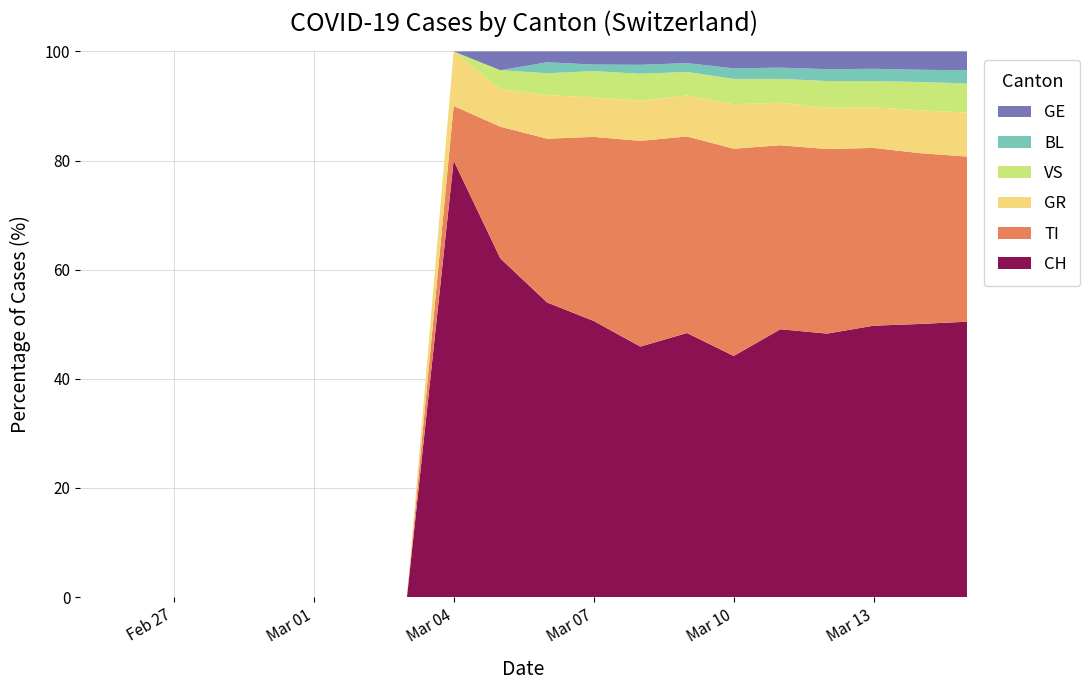

Reading right to left, transcribe all the data shown in this chart.

CH: 2020-03-15=652	2020-03-14=491	2020-03-13=374	2020-03-12=267	2020-03-11=214	2020-03-10=114	2020-03-09=90	2020-03-08=56	2020-03-07=42	2020-03-06=27	2020-03-05=18	2020-03-04=8	2020-03-03=0	2020-03-02=0	2020-03-01=0	2020-02-29=0	2020-02-28=0	2020-02-27=0	2020-02-26=0	2020-02-25=0
TI: 2020-03-15=391	2020-03-14=307	2020-03-13=245	2020-03-12=187	2020-03-11=147	2020-03-10=98	2020-03-09=67	2020-03-08=46	2020-03-07=28	2020-03-06=15	2020-03-05=7	2020-03-04=1	2020-03-03=0	2020-03-02=0	2020-03-01=0	2020-02-29=0	2020-02-28=0	2020-02-27=0	2020-02-26=0	2020-02-25=0
GR: 2020-03-15=104	2020-03-14=77	2020-03-13=56	2020-03-12=42	2020-03-11=34	2020-03-10=21	2020-03-09=14	2020-03-08=9	2020-03-07=6	2020-03-06=4	2020-03-05=2	2020-03-04=1	2020-03-03=0	2020-03-02=0	2020-03-01=0	2020-02-29=0	2020-02-28=0	2020-02-27=0	2020-02-26=0	2020-02-25=0
VS: 2020-03-15=69	2020-03-14=51	2020-03-13=36	2020-03-12=27	2020-03-11=19	2020-03-10=12	2020-03-09=8	2020-03-08=6	2020-03-07=4	2020-03-06=2	2020-03-05=1	2020-03-04=0	2020-03-03=0	2020-03-02=0	2020-03-01=0	2020-02-29=0	2020-02-28=0	2020-02-27=0	2020-02-26=0	2020-02-25=0
BL: 2020-03-15=31	2020-03-14=22	2020-03-13=17	2020-03-12=12	2020-03-11=9	2020-03-10=5	2020-03-09=3	2020-03-08=2	2020-03-07=1	2020-03-06=1	2020-03-05=0	2020-03-04=0	2020-03-03=0	2020-03-02=0	2020-03-01=0	2020-02-29=0	2020-02-28=0	2020-02-27=0	2020-02-26=0	2020-02-25=0
GE: 2020-03-15=45	2020-03-14=33	2020-03-13=24	2020-03-12=18	2020-03-11=13	2020-03-10=8	2020-03-09=4	2020-03-08=3	2020-03-07=2	2020-03-06=1	2020-03-05=1	2020-03-04=0	2020-03-03=0	2020-03-02=0	2020-03-01=0	2020-02-29=0	2020-02-28=0	2020-02-27=0	2020-02-26=0	2020-02-25=0